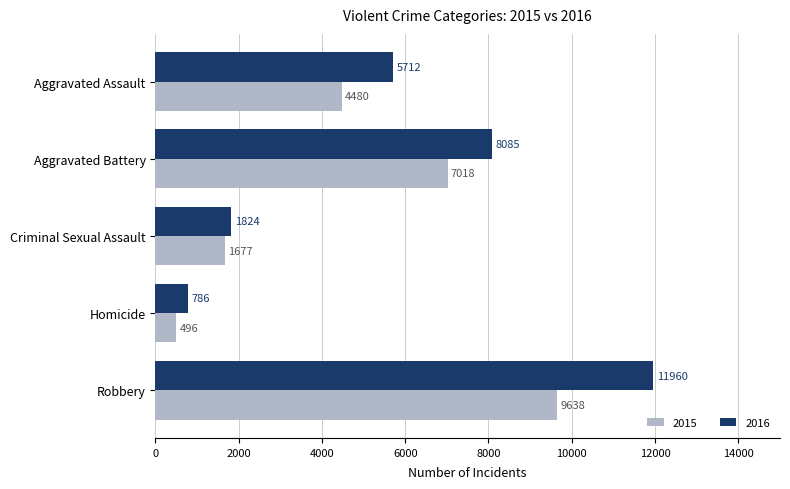

Rank the series by their average value, from highest to lowest.

2016, 2015